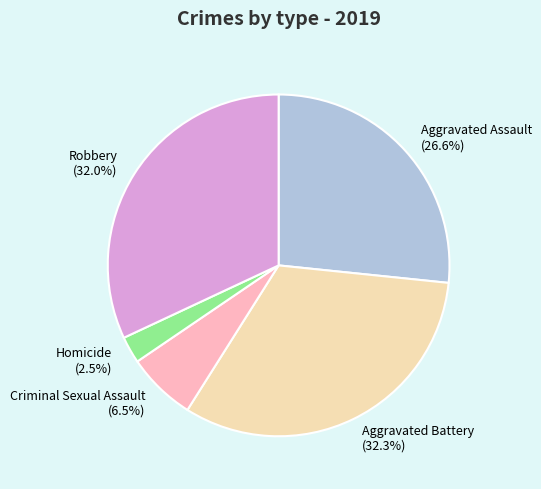

Does any single category account for the majority?

No